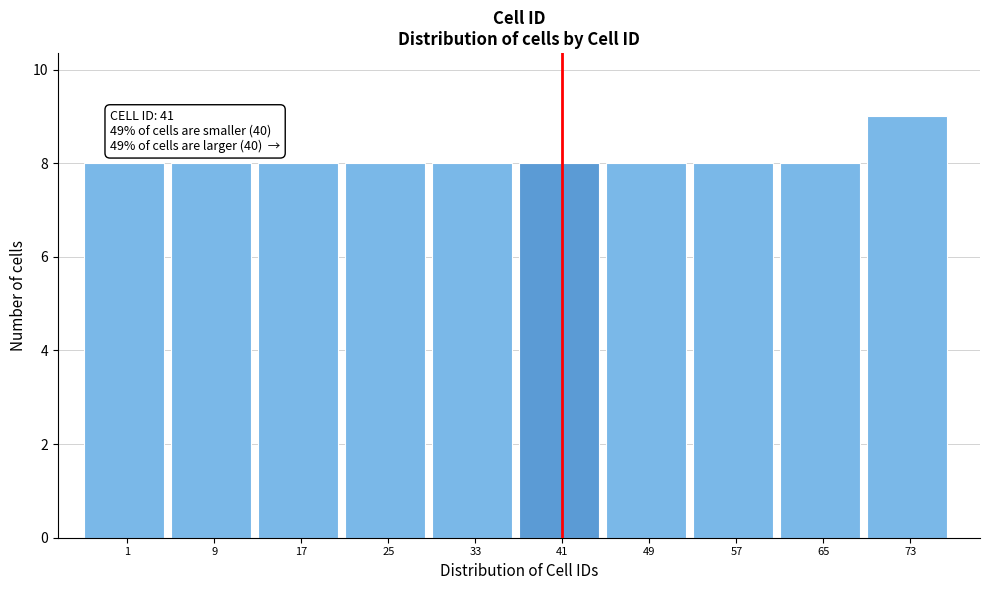

Reading right to left, transcribe all the data shown in this chart.

9	8	8	8	8	8	8	8	8	8